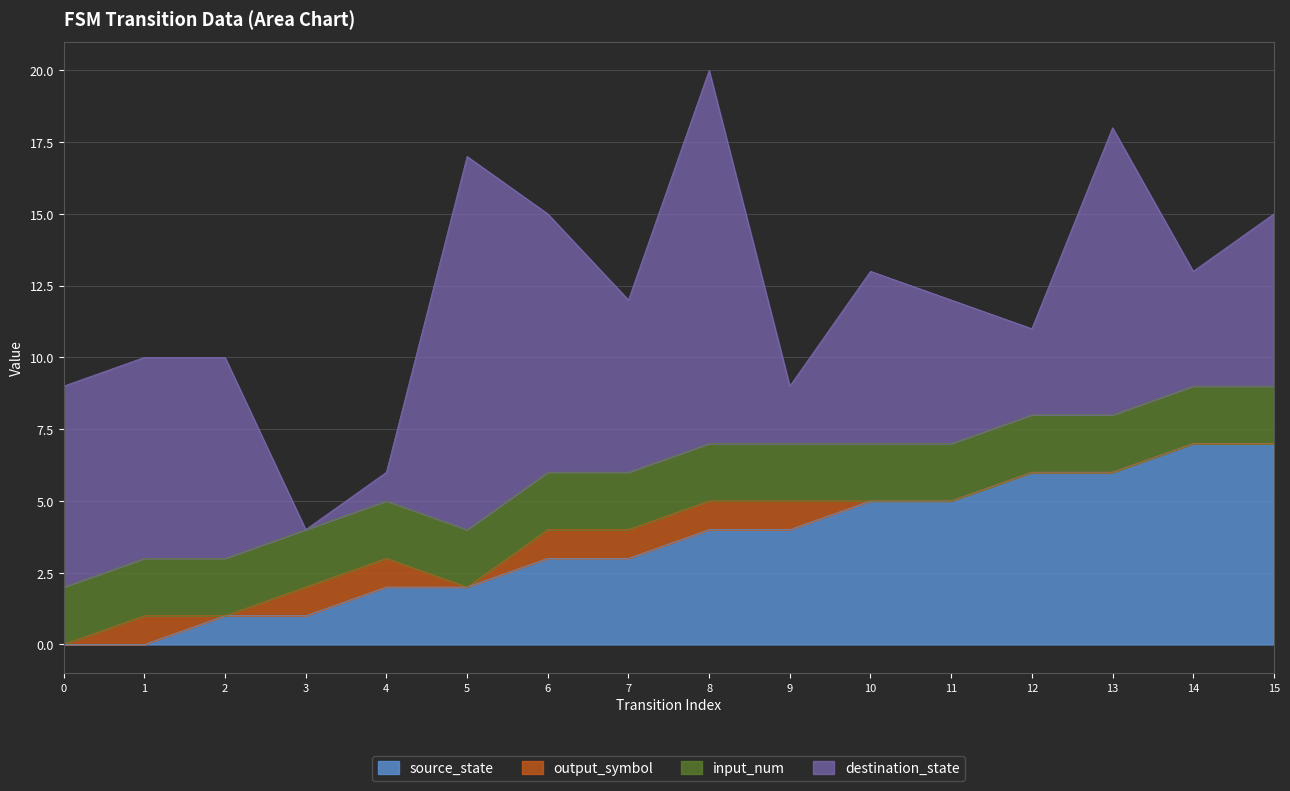

Count the number of data series in this chart.

4